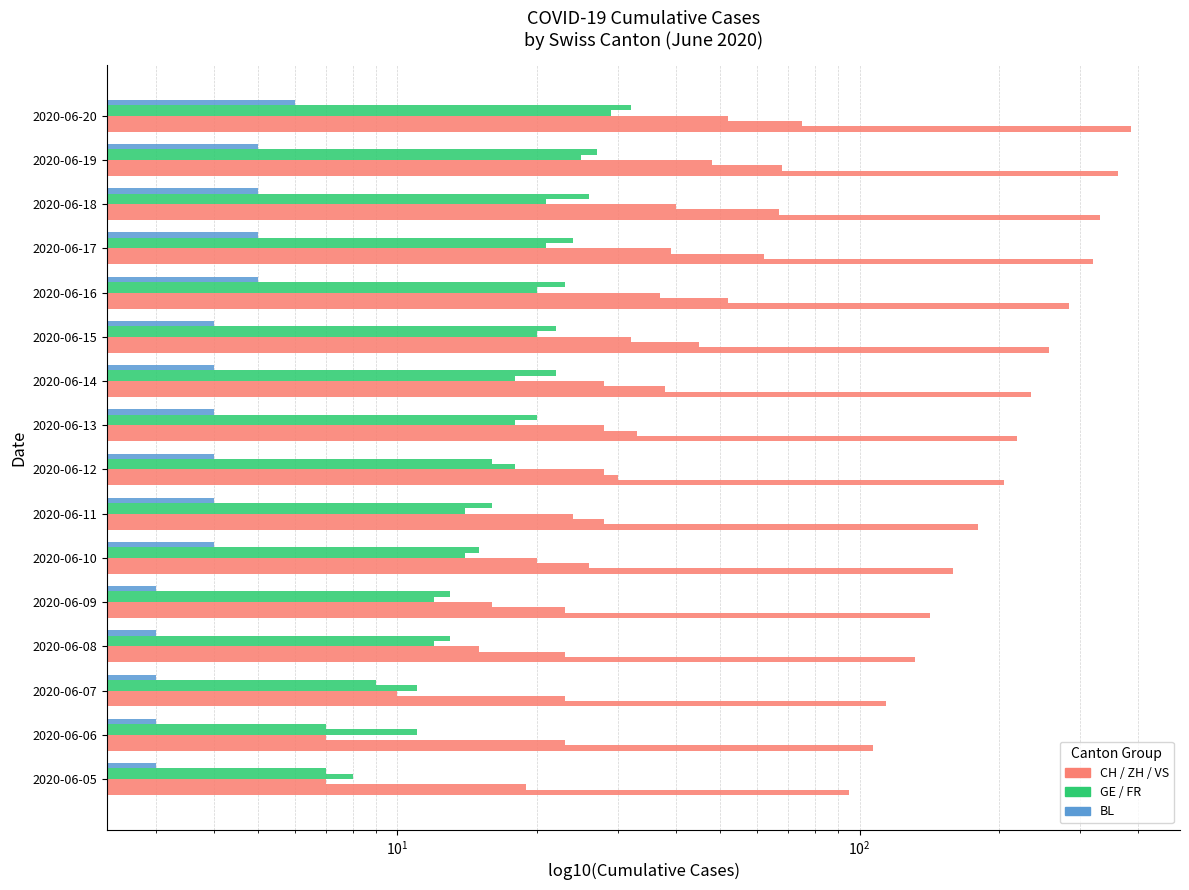

Which series has the largest total across all categories?

CH